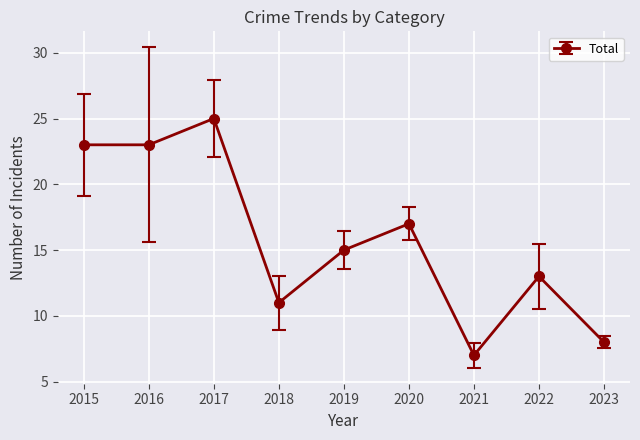

Count the number of data series in this chart.

1